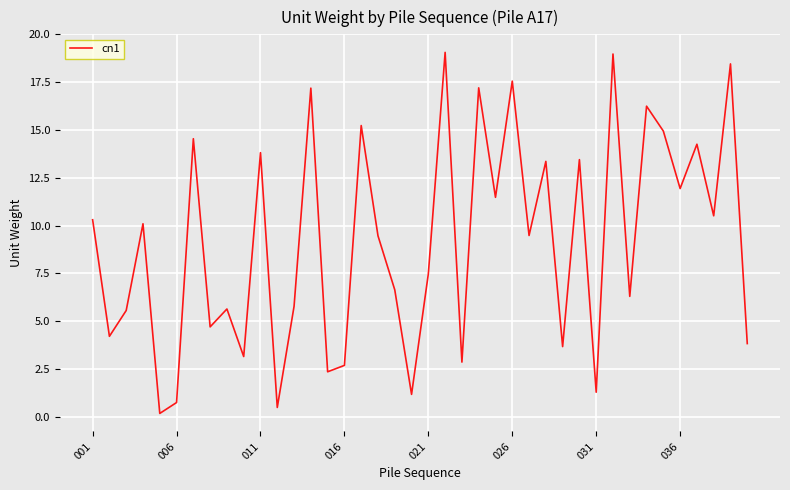

What is the difference between the maximum and minimum values?

18.9